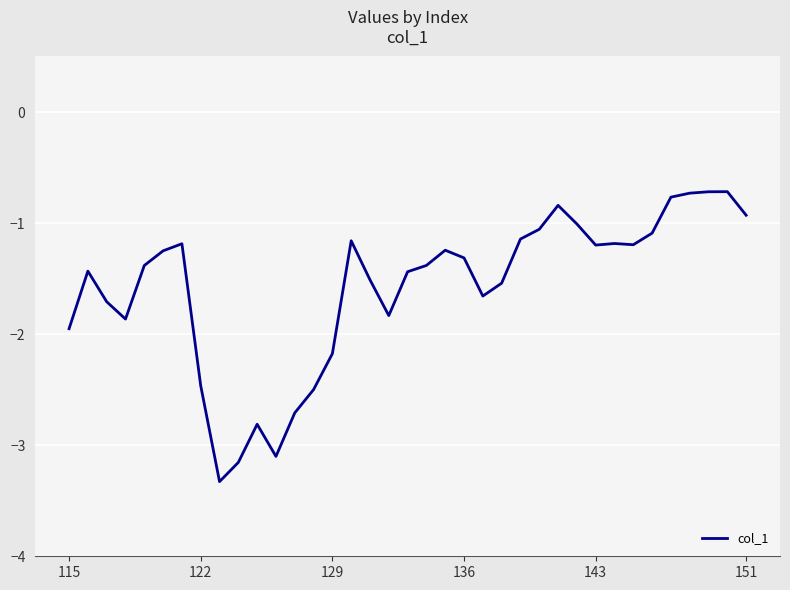

What is the greatest value displayed?

-0.7